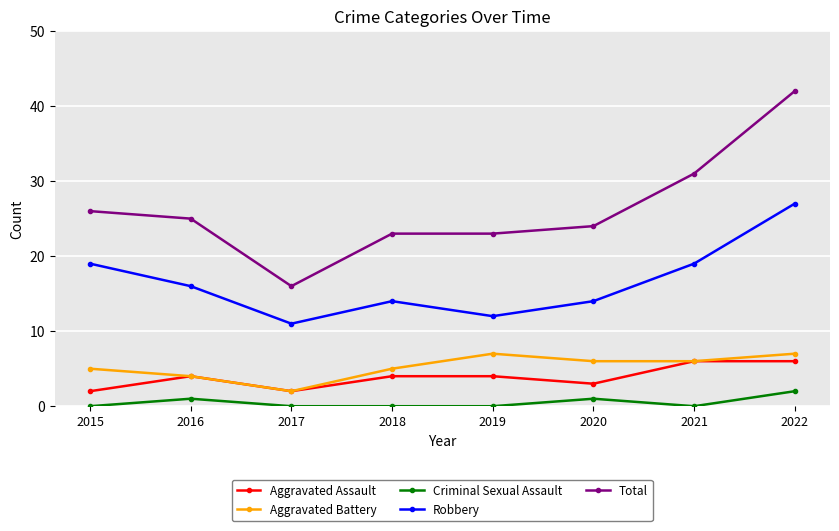

True or false: Robbery and Criminal Sexual Assault intersect in this chart.

False